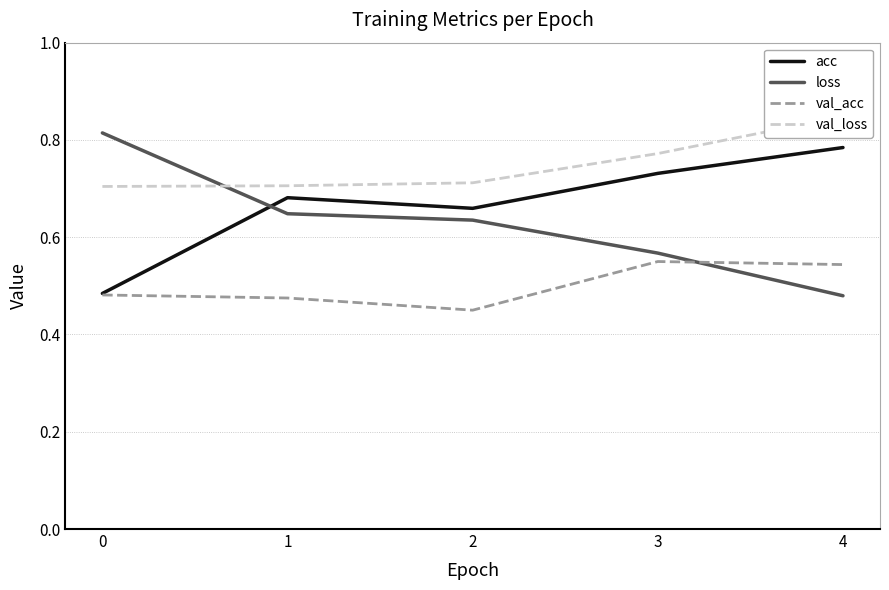

Rank the categories by loss value from highest to lowest.

0, 1, 2, 3, 4